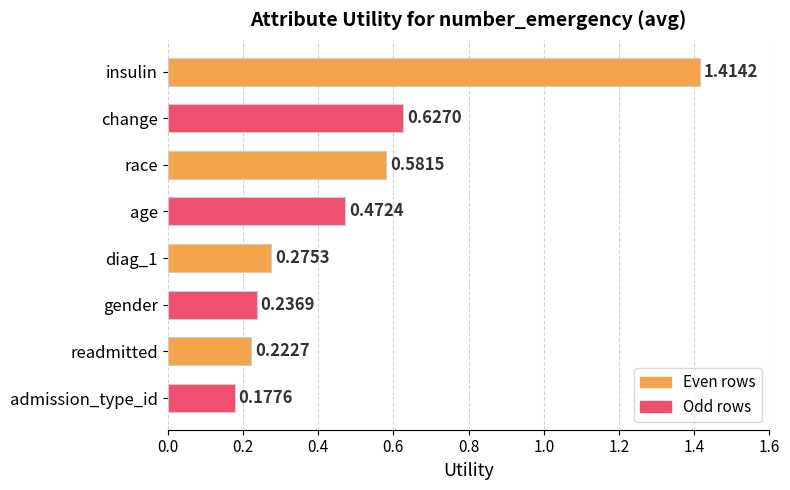

What is the difference between the second highest and second lowest values?

0.4